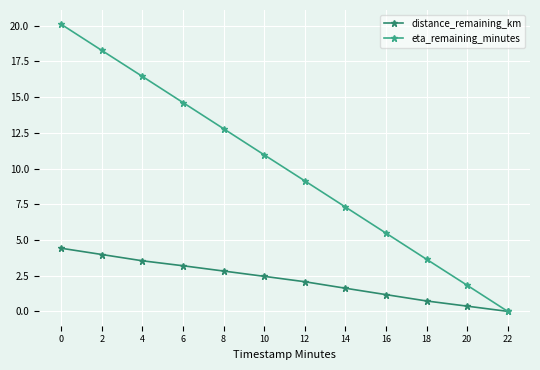

True or false: distance_remaining_km has more than 2 interior local peaks.

False